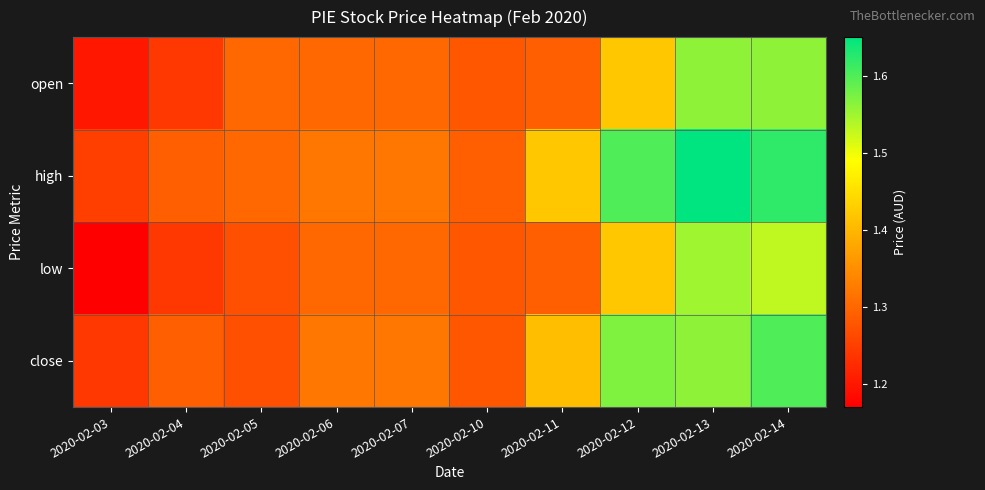

Which label corresponds to the largest value in the chart?

2020-02-13